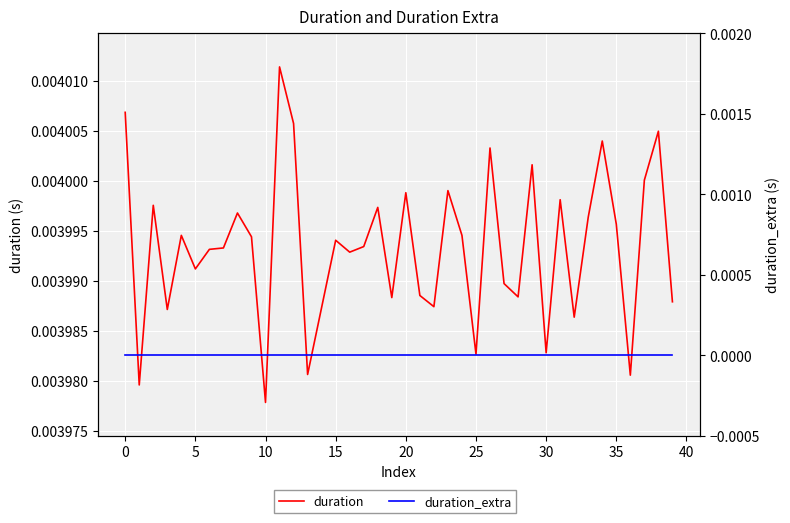

Which series has the largest total across all categories?

duration